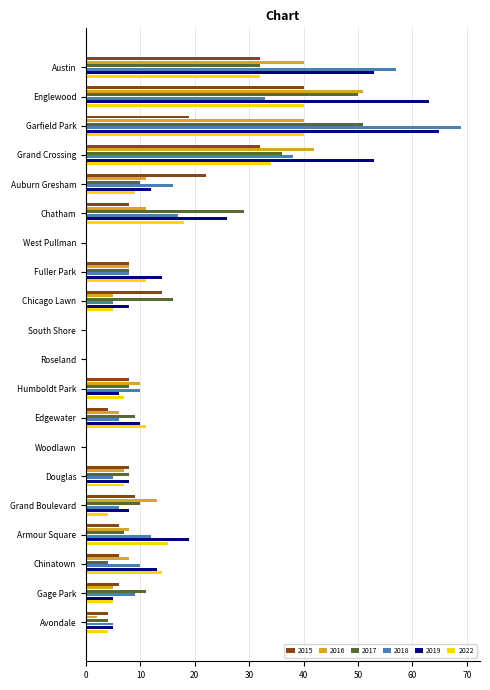

What are all the series names shown in the legend?

2015, 2016, 2017, 2018, 2019, 2022